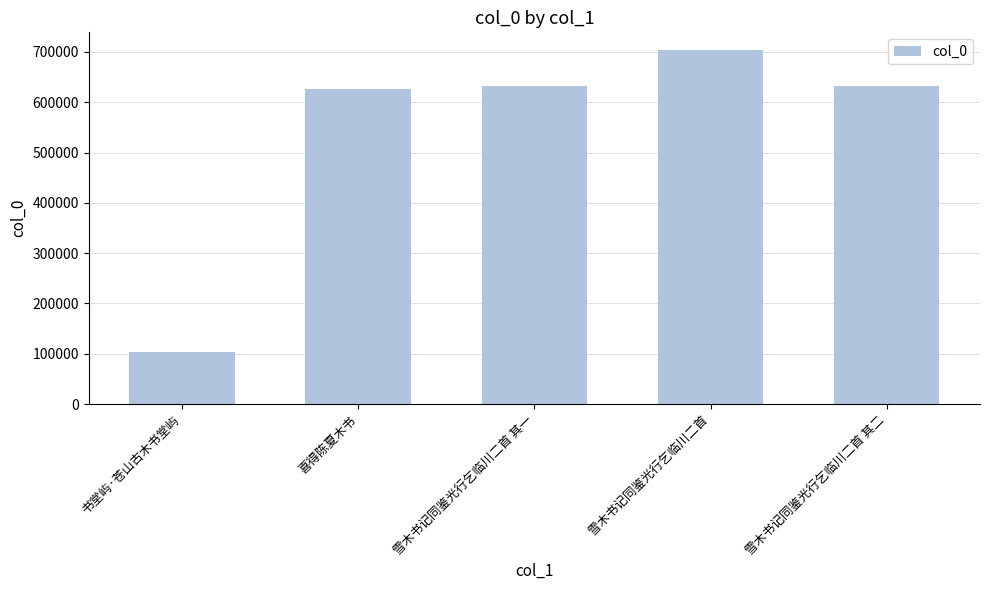

The value at 喜得陈夏木书 is 291213. True or false?

False